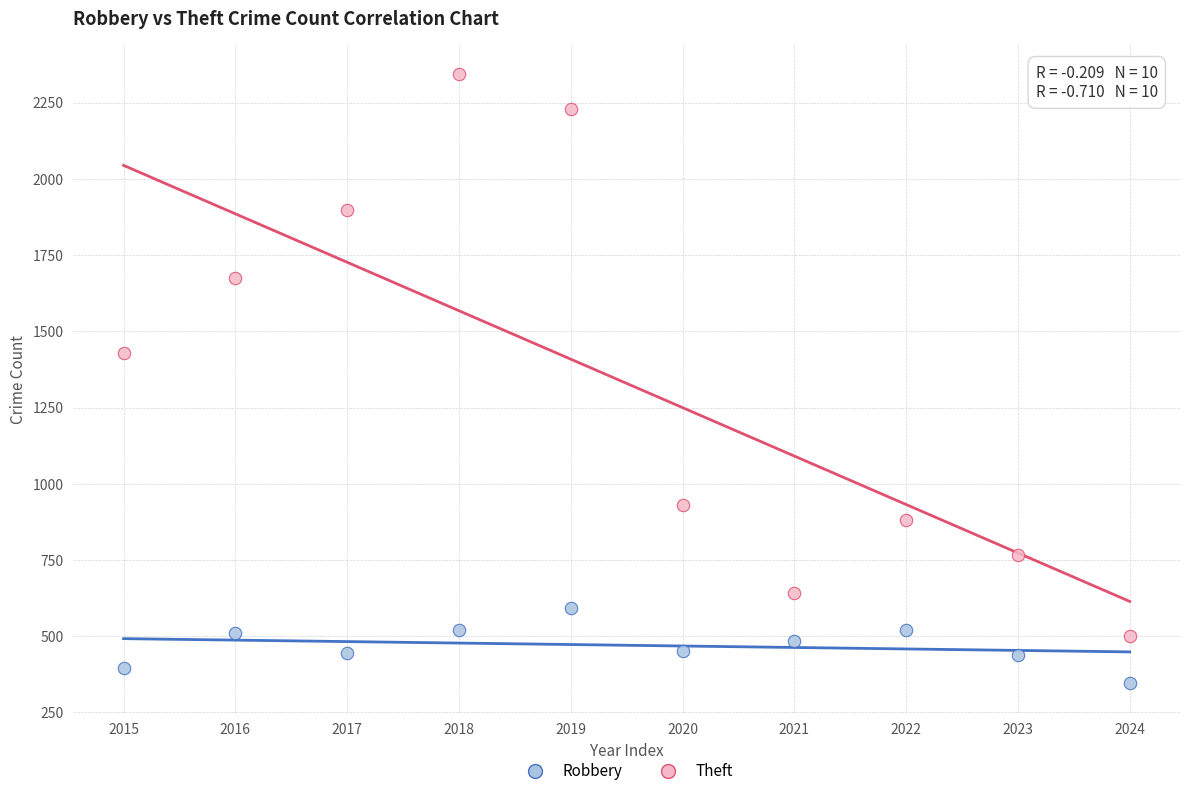

Which series contains the lowest Y value?

Robbery